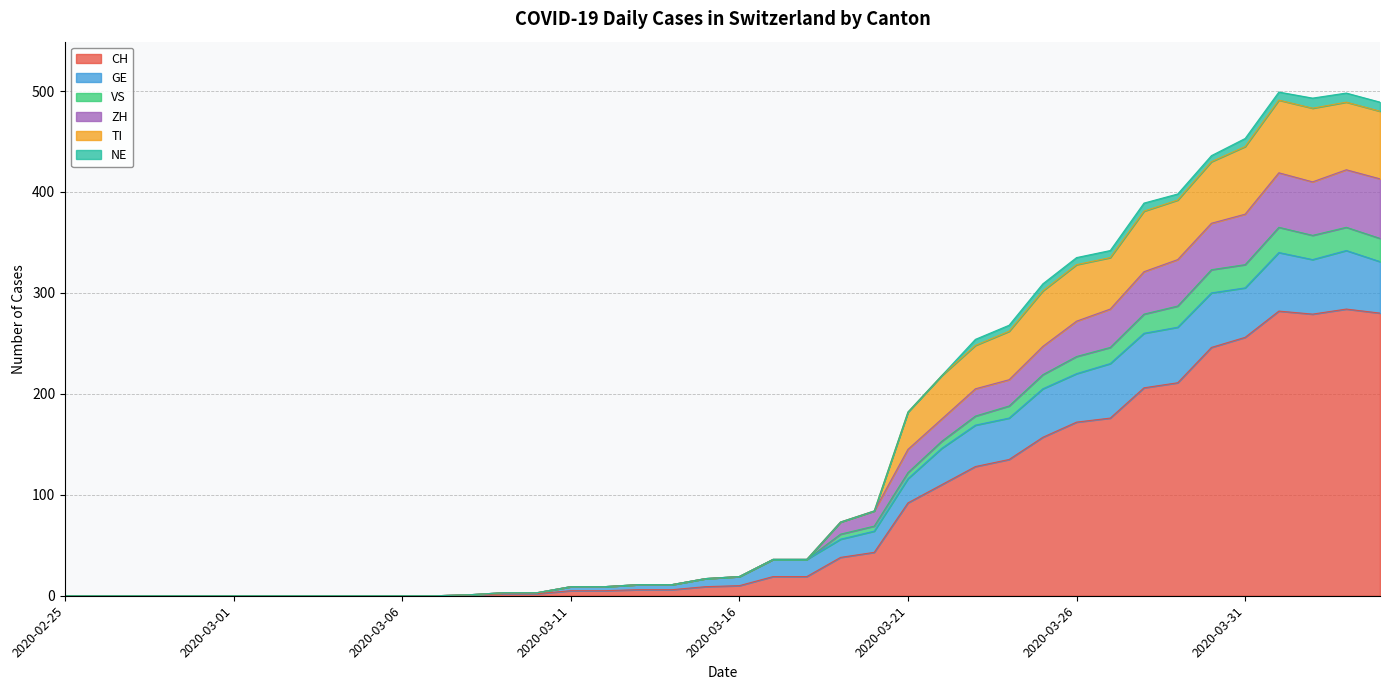

True or false: VS and ZH intersect in this chart.

False